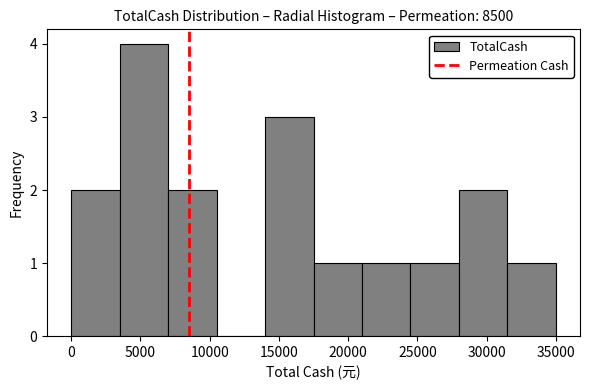

Reading left to right, transcribe this chart: for each bar, give the range it covers on the x-axis and its height. The values are not printed on the chart, so give them approximately, as read against the axis.

0 to 3500: 2
3500 to 7000: 4
7000 to 10500: 2
10500 to 14000: 0
14000 to 17500: 3
17500 to 21000: 1
21000 to 24500: 1
24500 to 28000: 1
28000 to 31500: 2
31500 to 35000: 1